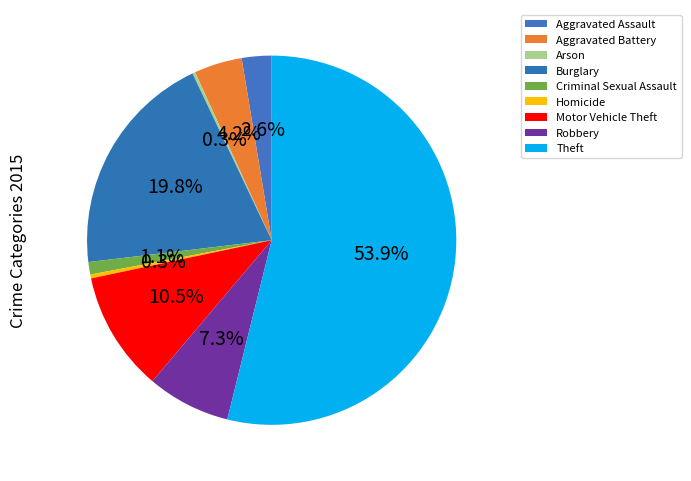

Which category has the biggest portion of the pie?

Theft